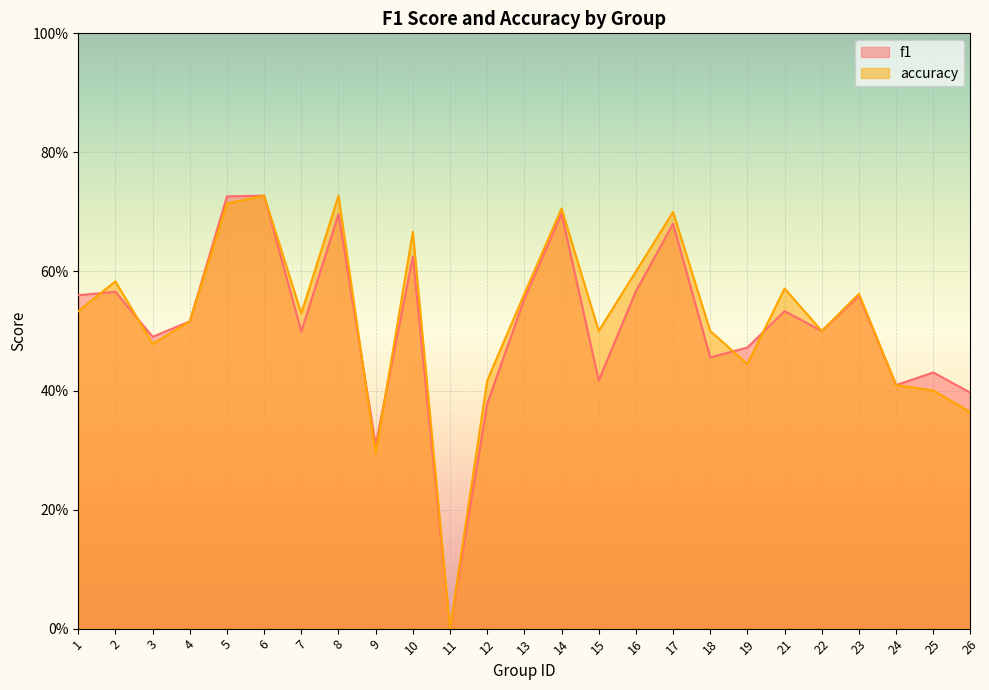

Rank the series by their maximum value, from highest to lowest.

f1, accuracy